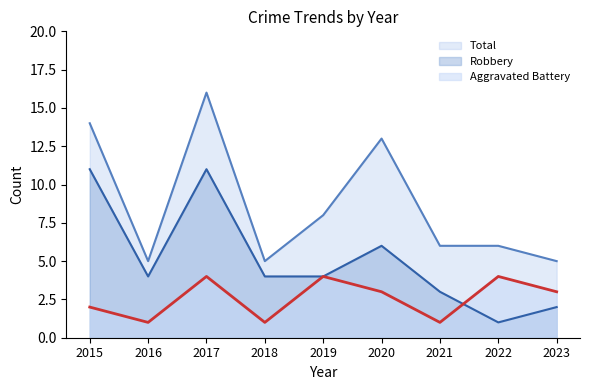

Between 2016 and 2020, which series saw the biggest shift?

Total